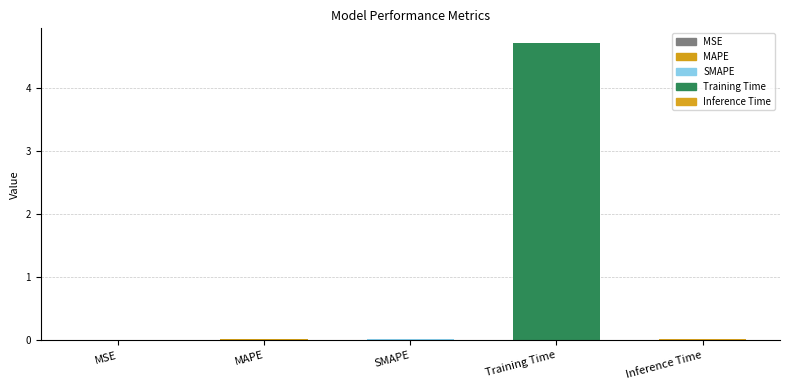

How many series are shown in this chart?

1